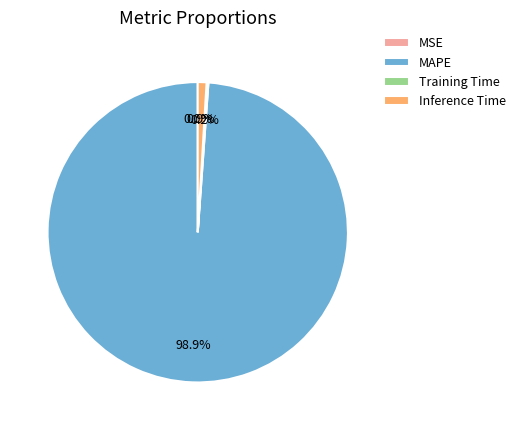

What is the total percentage of MAPE and Inference Time?

99.8%